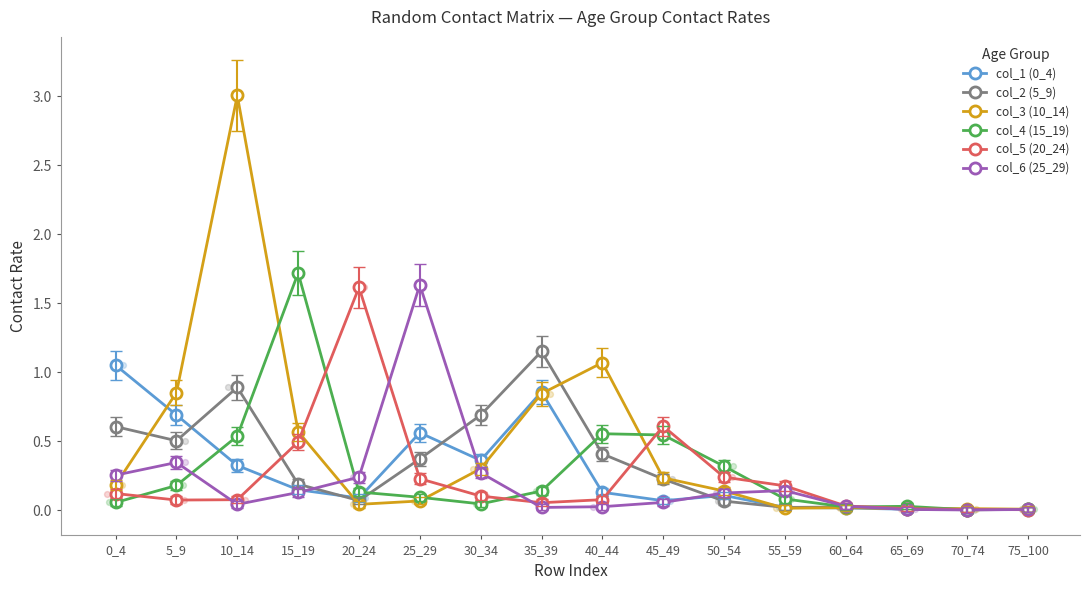

What are all the series names shown in the legend?

col_1 (0_4), col_2 (5_9), col_3 (10_14), col_4 (15_19), col_5 (20_24), col_6 (25_29)